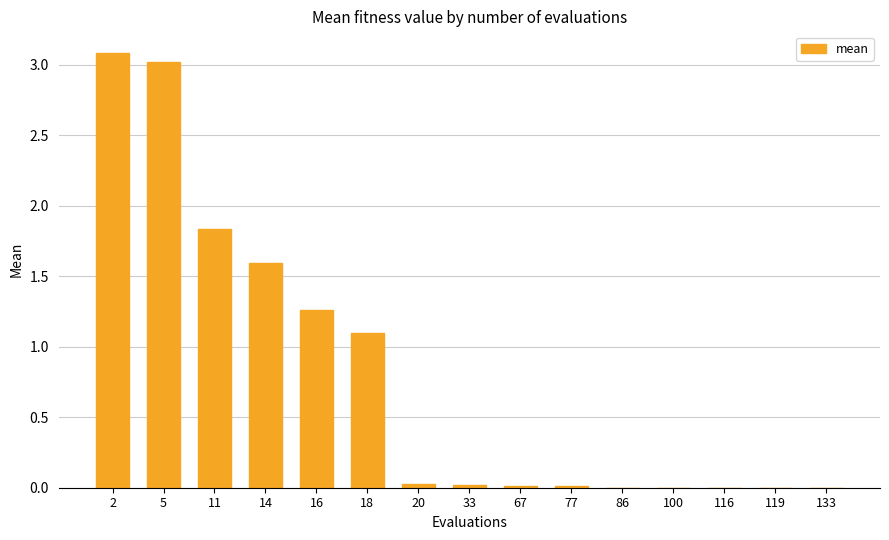

How many series are shown in this chart?

1